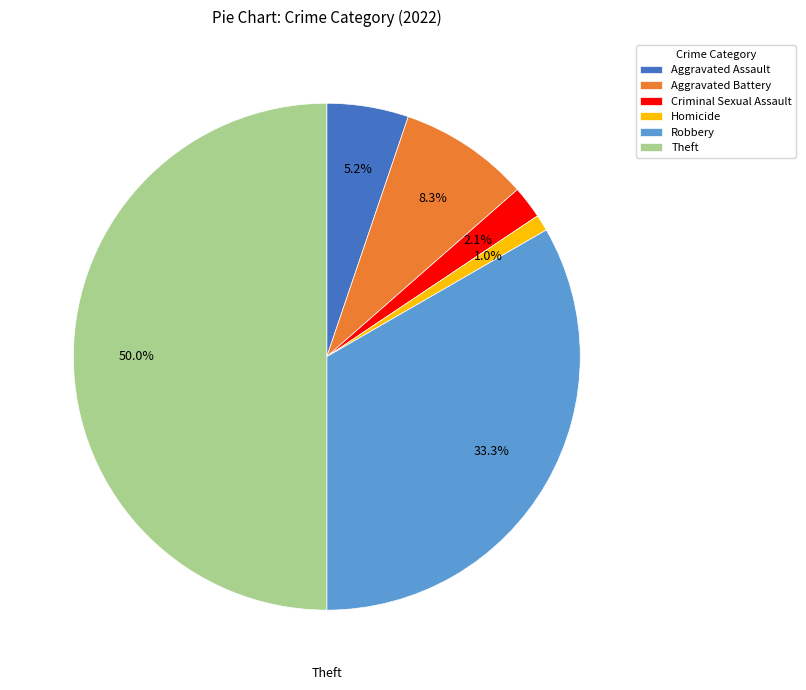

To the nearest percent, what is the combined percentage of Criminal Sexual Assault and Theft?

52%